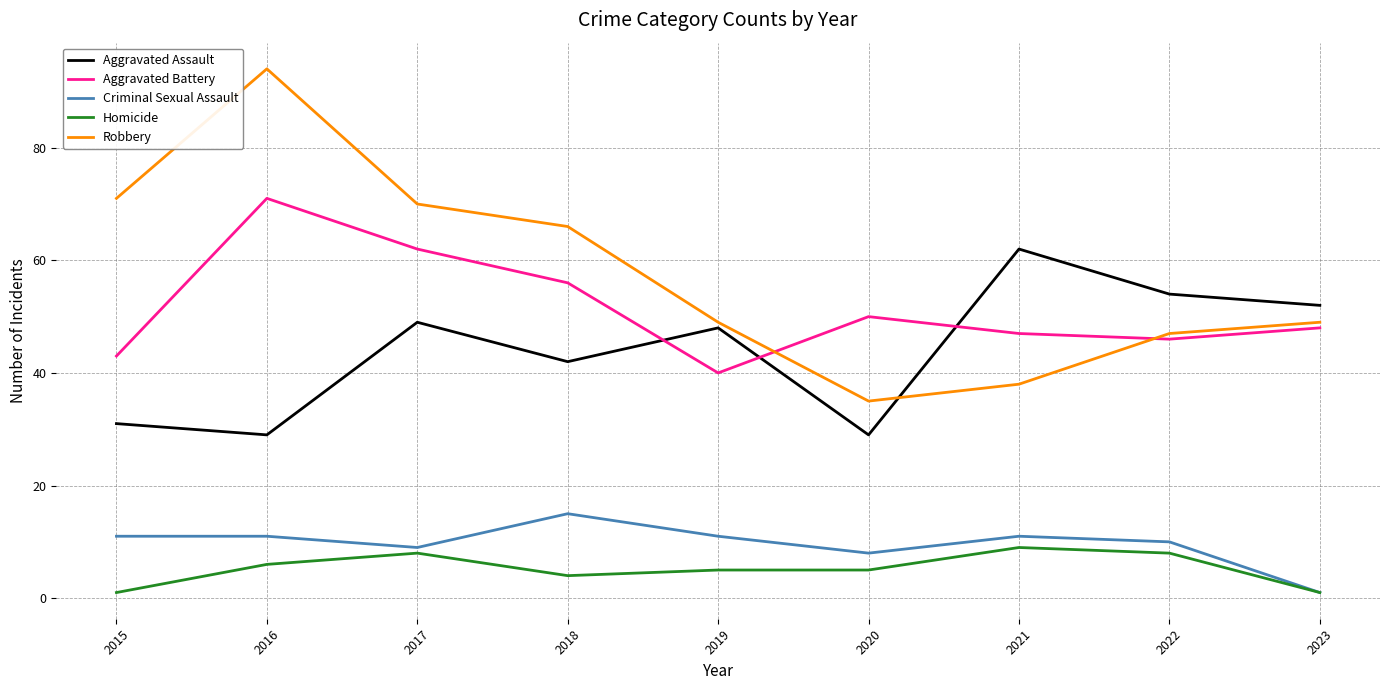

What are all the series names shown in the legend?

Aggravated Assault, Aggravated Battery, Criminal Sexual Assault, Homicide, Robbery